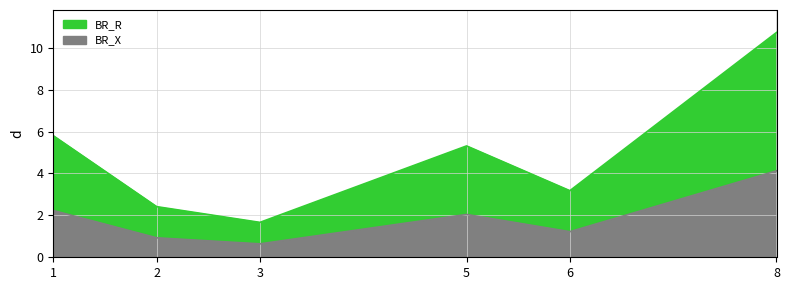

True or false: BR_X and BR_R intersect in this chart.

False